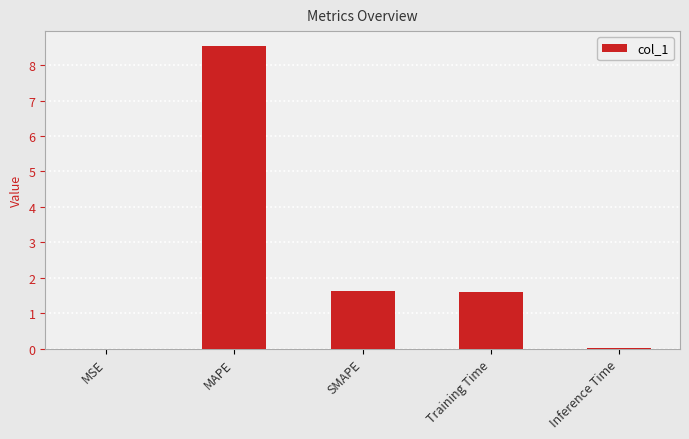

Which category has the highest value across all series?

MAPE